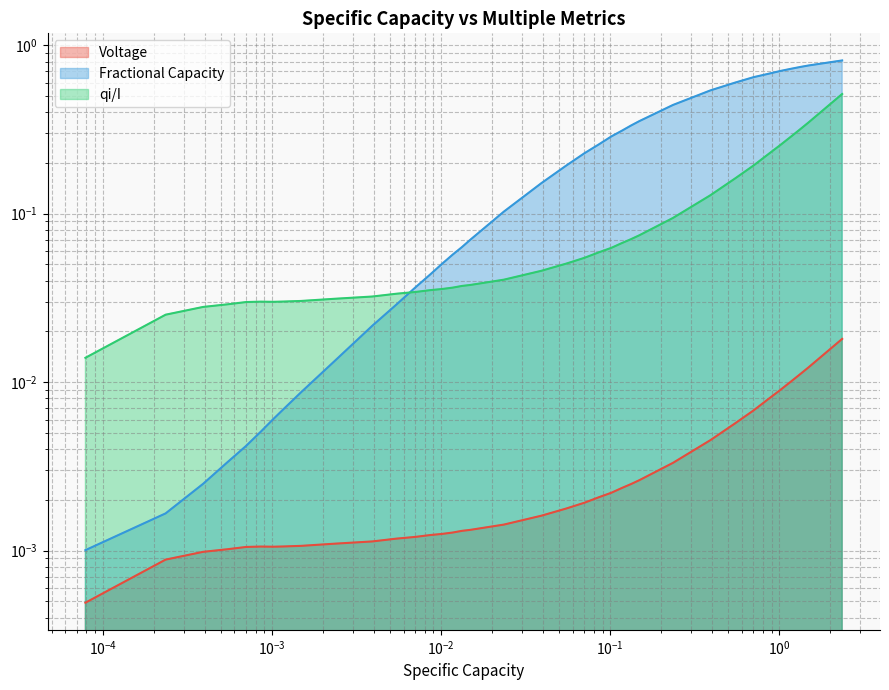

Count the number of data series in this chart.

3